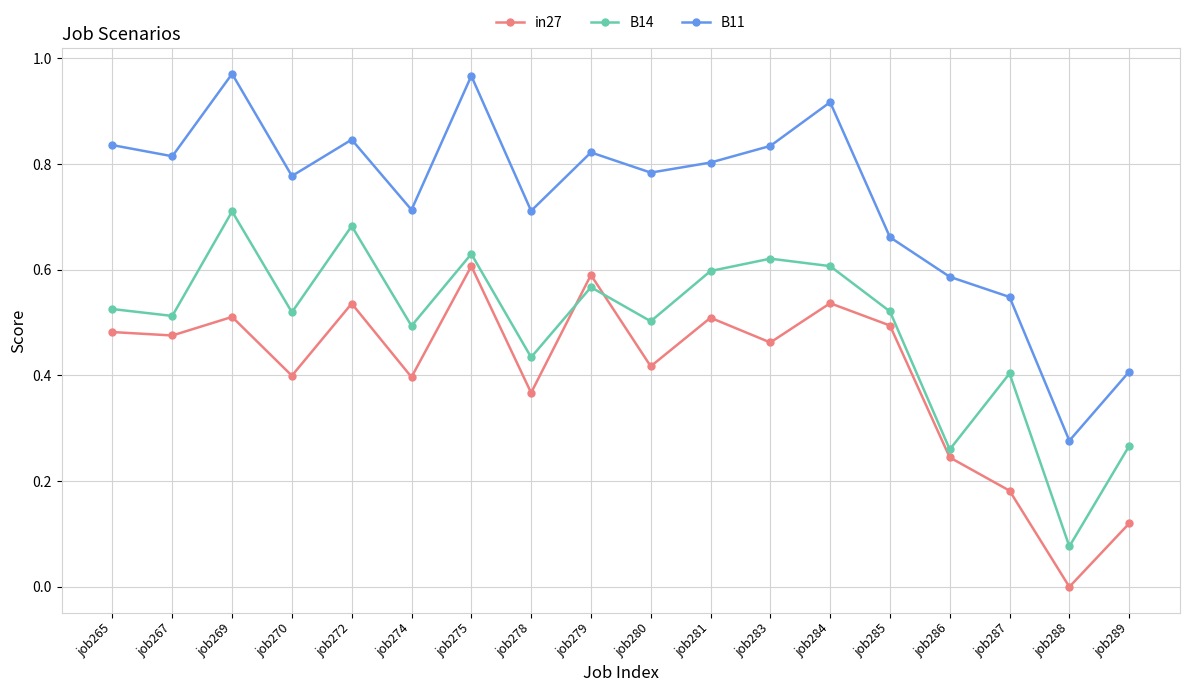

Is this an area chart (filled region under the line)?

No